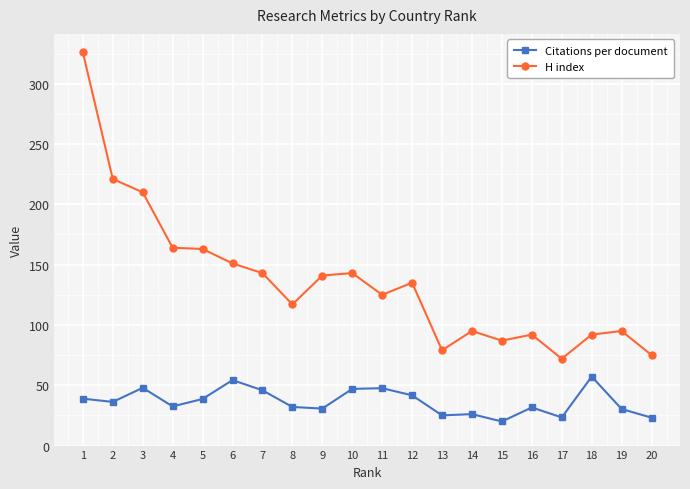

At which category is the sum across all series the highest?

1